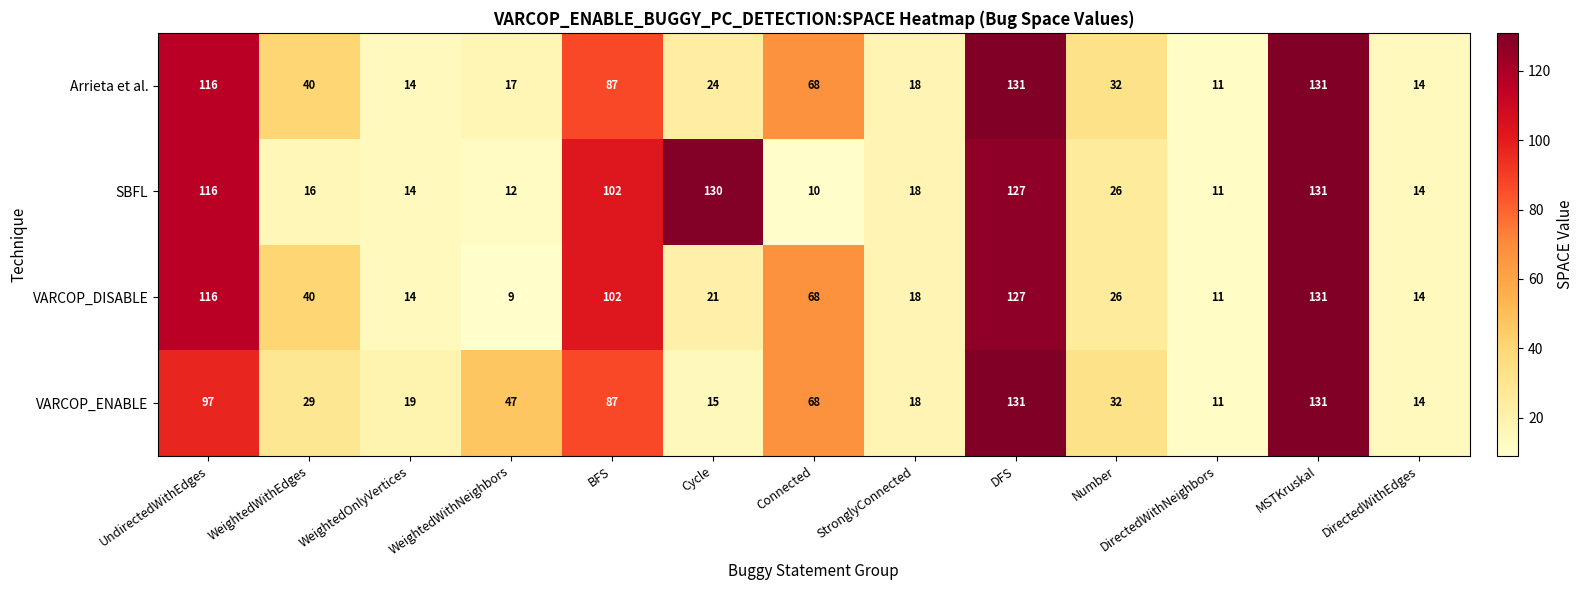

At how many categories does at least one series exceed 80?

5